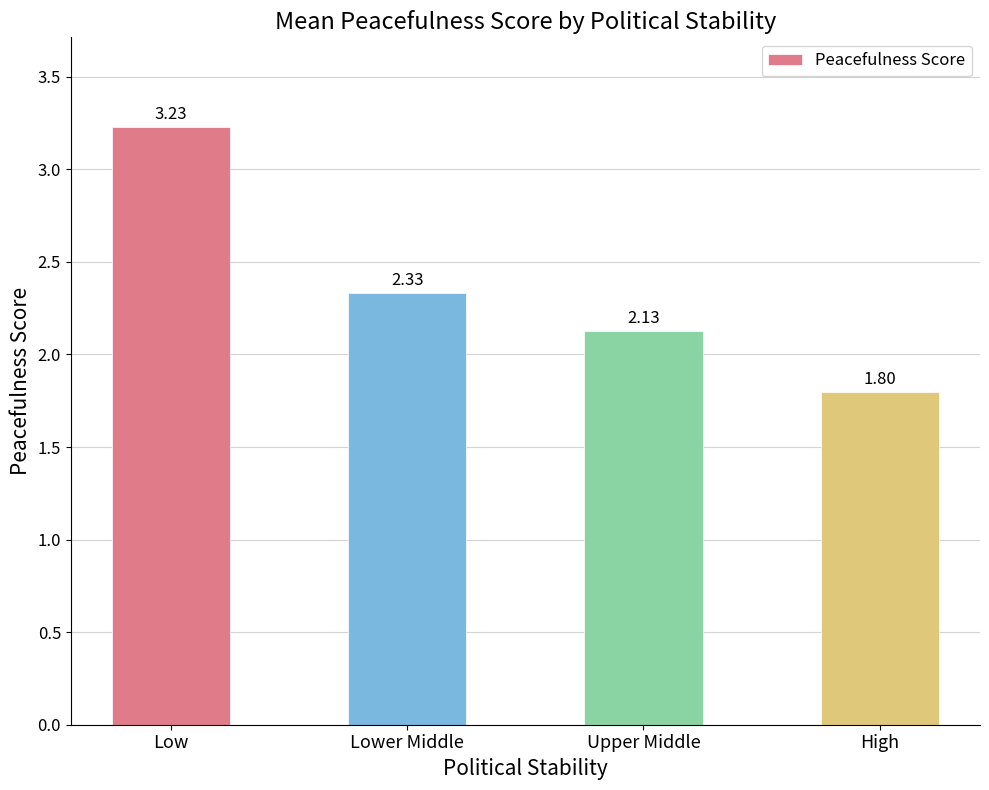

What is the smallest value displayed?

1.8